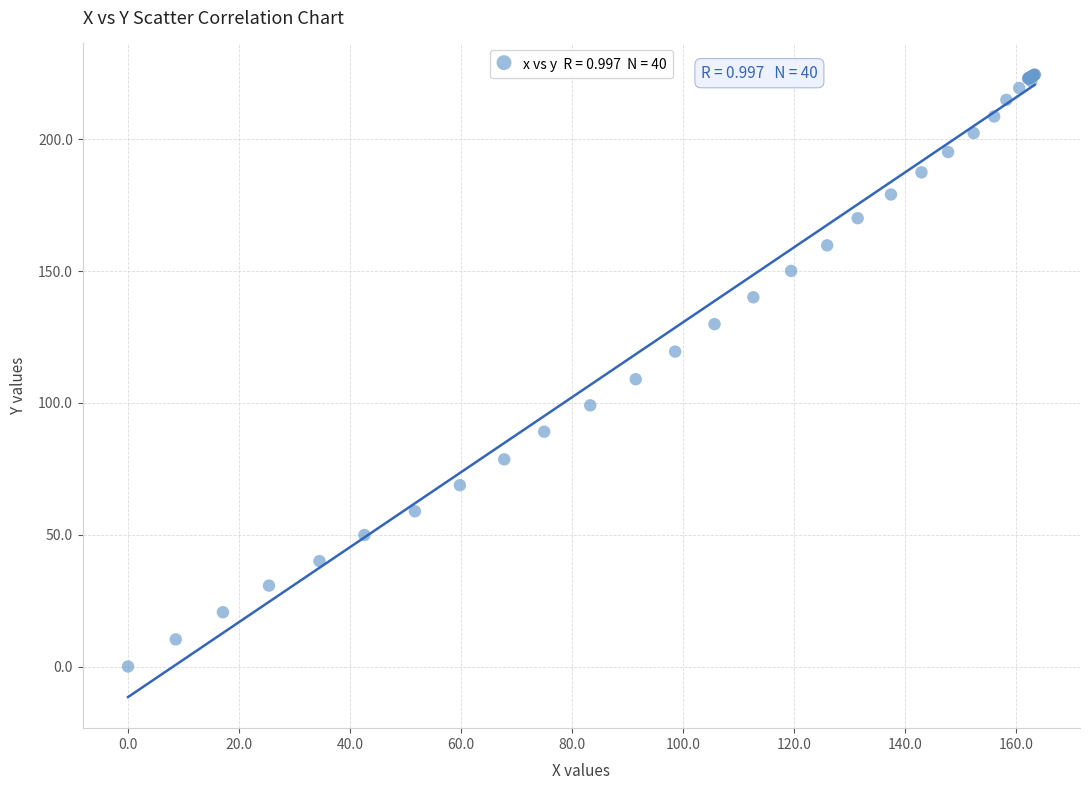

What Y value in the scatter plot is closest to 112?

109.0